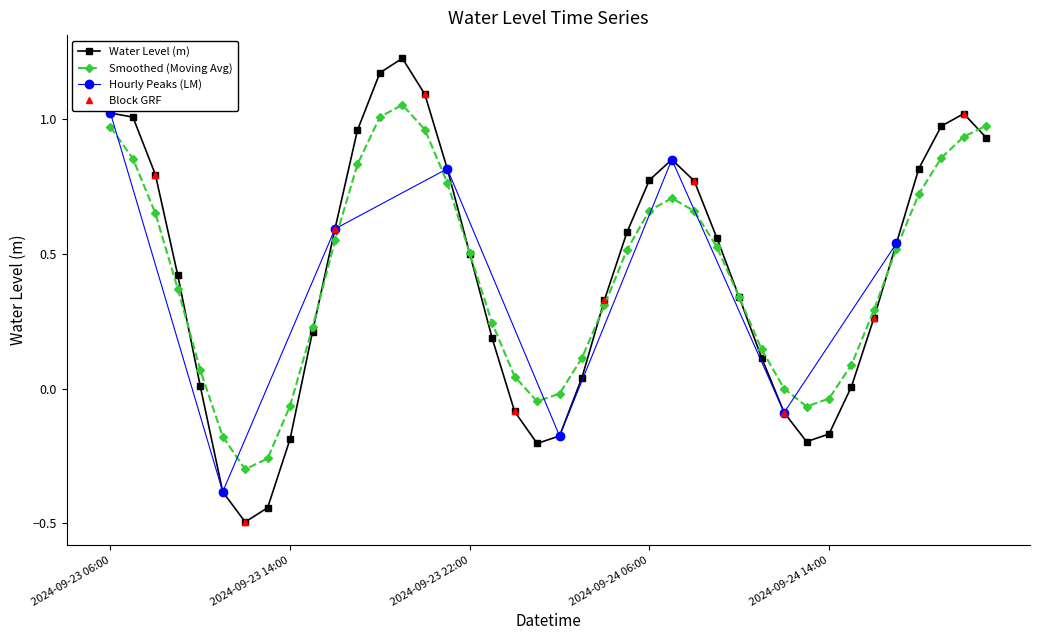

Reading left to right, extract all data points from this chart.

2024-09-23 06:00=1.0	2024-09-23 07:00=1.0	2024-09-23 08:00=0.8	2024-09-23 09:00=0.4	2024-09-23 10:00=0.0	2024-09-23 11:00=-0.4	2024-09-23 12:00=-0.5	2024-09-23 13:00=-0.4	2024-09-23 14:00=-0.2	2024-09-23 15:00=0.2	2024-09-23 16:00=0.6	2024-09-23 17:00=1.0	2024-09-23 18:00=1.2	2024-09-23 19:00=1.2	2024-09-23 20:00=1.1	2024-09-23 21:00=0.8	2024-09-23 22:00=0.5	2024-09-23 23:00=0.2	2024-09-24 00:00=-0.1	2024-09-24 01:00=-0.2	2024-09-24 02:00=-0.2	2024-09-24 03:00=0.0	2024-09-24 04:00=0.3	2024-09-24 05:00=0.6	2024-09-24 06:00=0.8	2024-09-24 07:00=0.8	2024-09-24 08:00=0.8	2024-09-24 09:00=0.6	2024-09-24 10:00=0.3	2024-09-24 11:00=0.1	2024-09-24 12:00=-0.1	2024-09-24 13:00=-0.2	2024-09-24 14:00=-0.2	2024-09-24 15:00=0.0	2024-09-24 16:00=0.3	2024-09-24 17:00=0.5	2024-09-24 18:00=0.8	2024-09-24 19:00=1.0	2024-09-24 20:00=1.0	2024-09-24 21:00=0.9